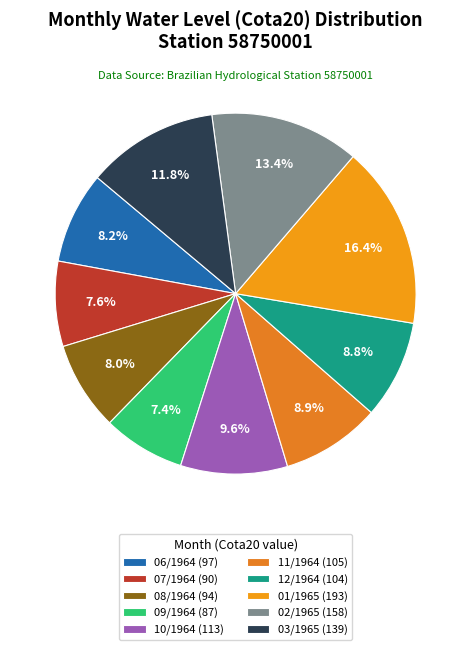

Combined, what portion of the pie is 08/1964 and 11/1964?

16.9%